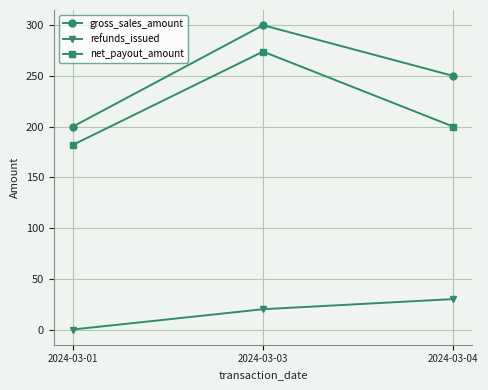

Which series has the largest total across all categories?

gross_sales_amount